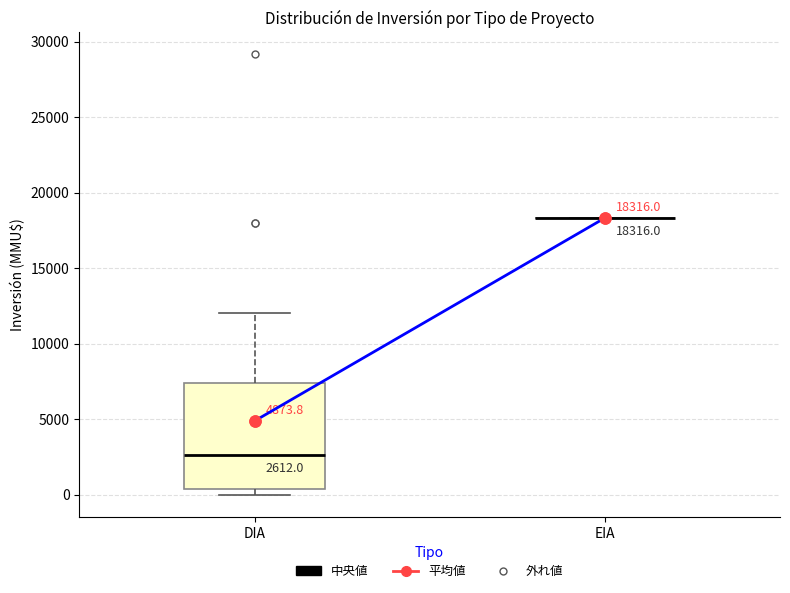

Which box is the tallest, from its lower edge to its upper edge?

DIA